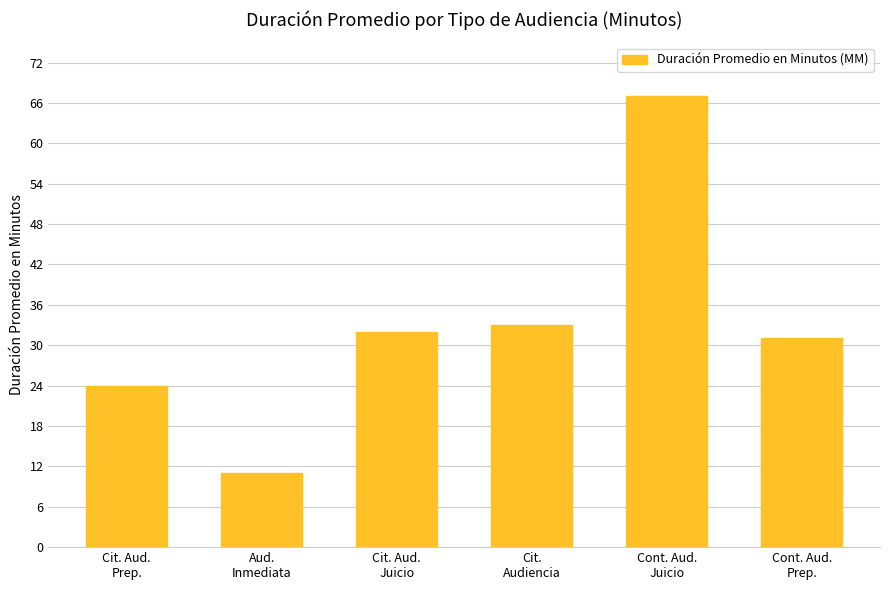

Count the number of categories in the chart.

6